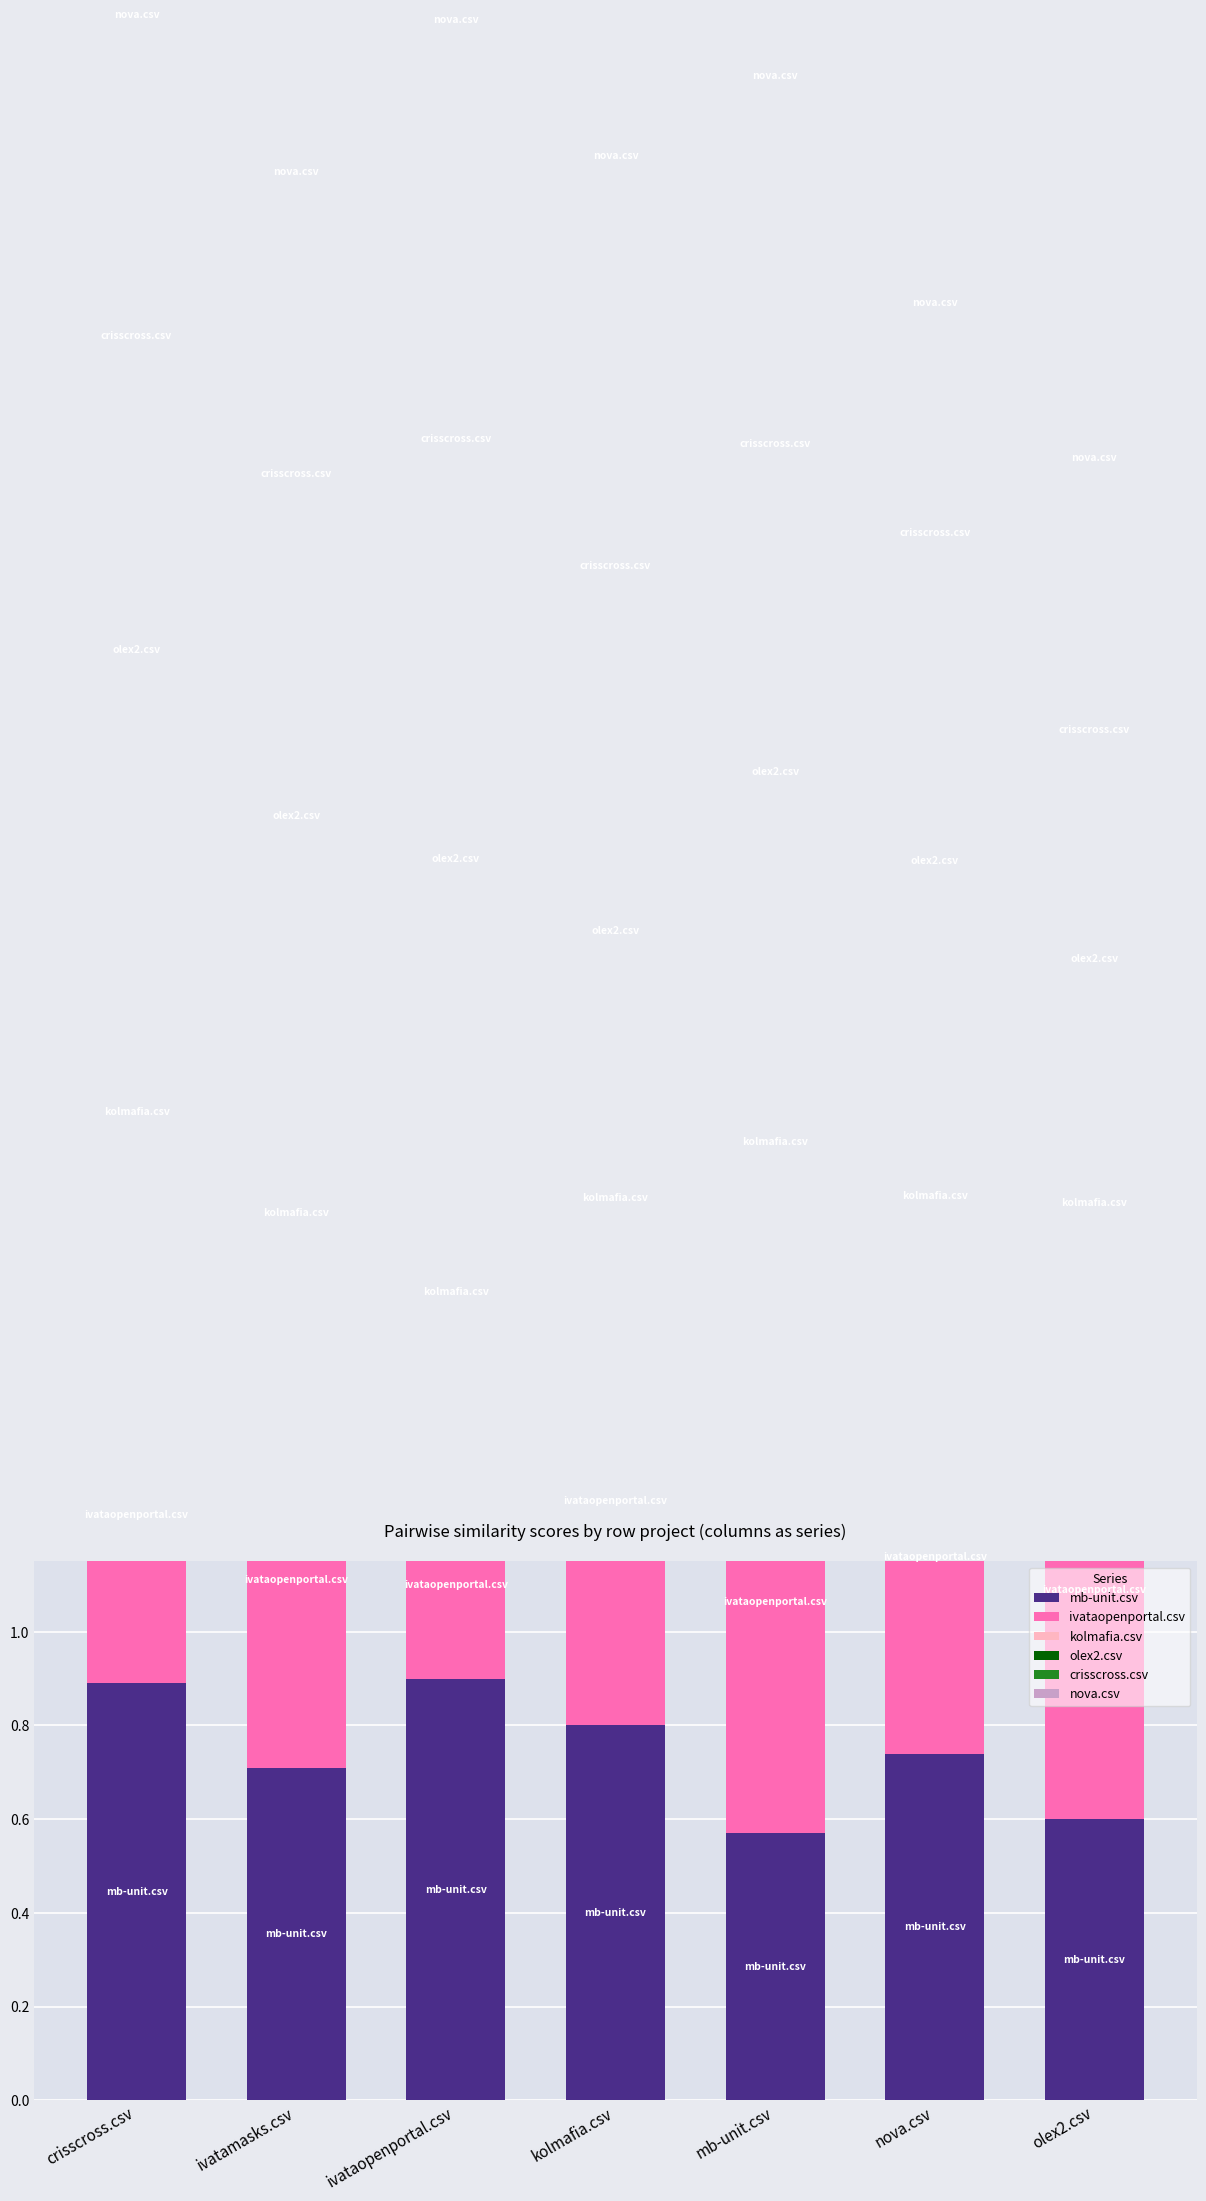

Between ivataopenportal.csv and kolmafia.csv, which series saw the biggest shift?

ivataopenportal.csv